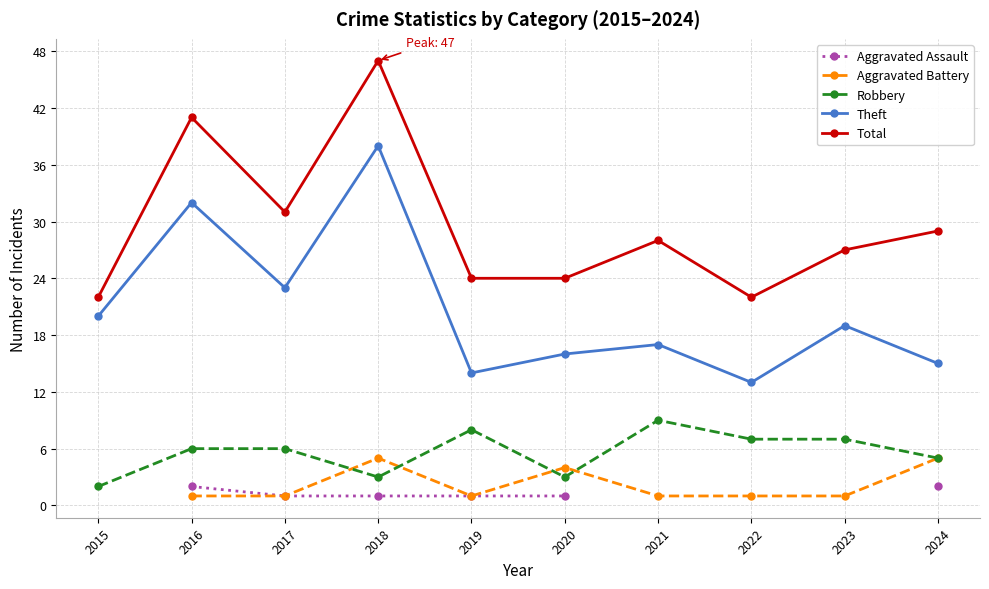

How many values in the Total series exceed 28?

4